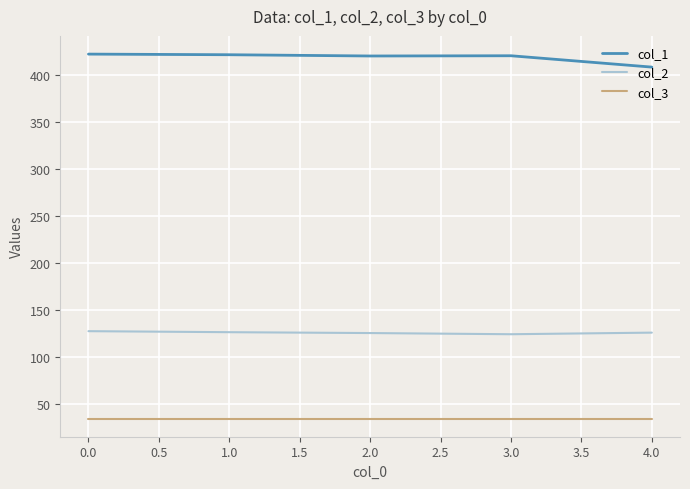

What is the spread (max minus min) of values at 0.0?

387.0